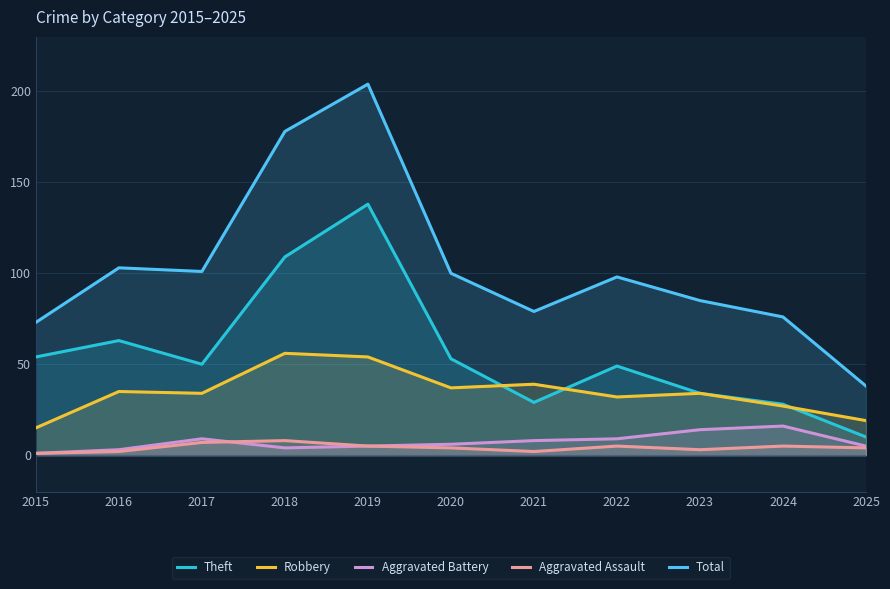

Which category has the lowest value in the Aggravated Assault series?

2015